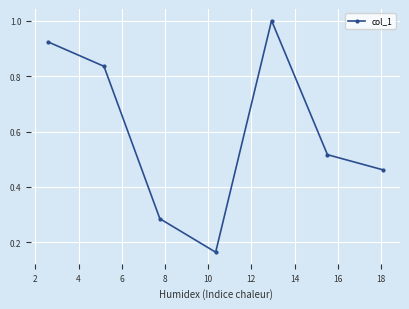

What is the sum of all values?

4.2